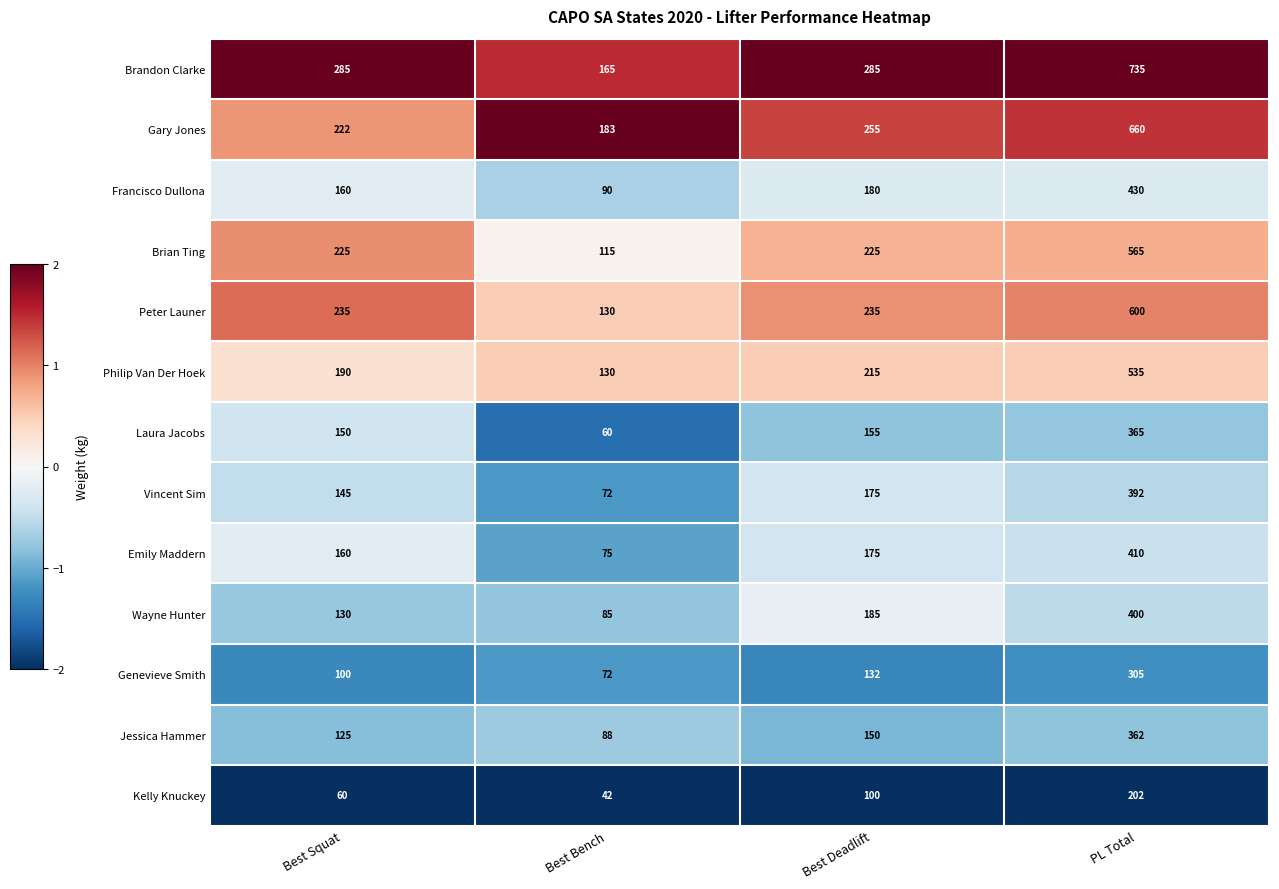

True or false: Laura Jacobs has a value of 87 at Best Deadlift.

False